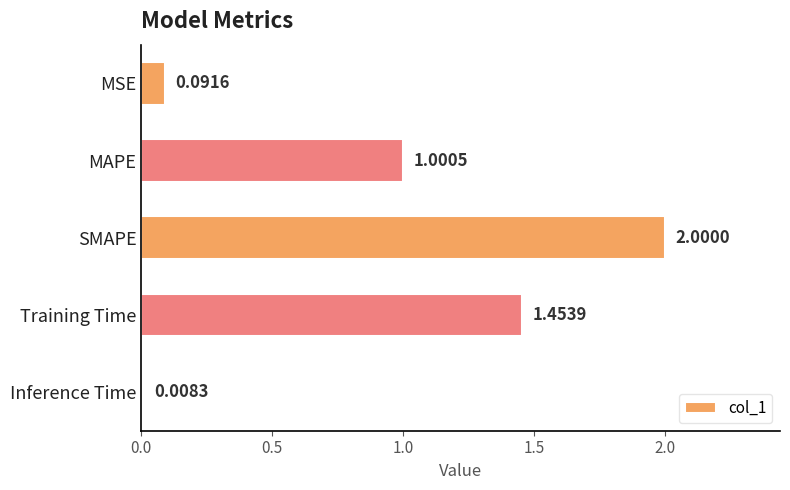

What is the label of the 1st bar from the bottom?

Inference Time